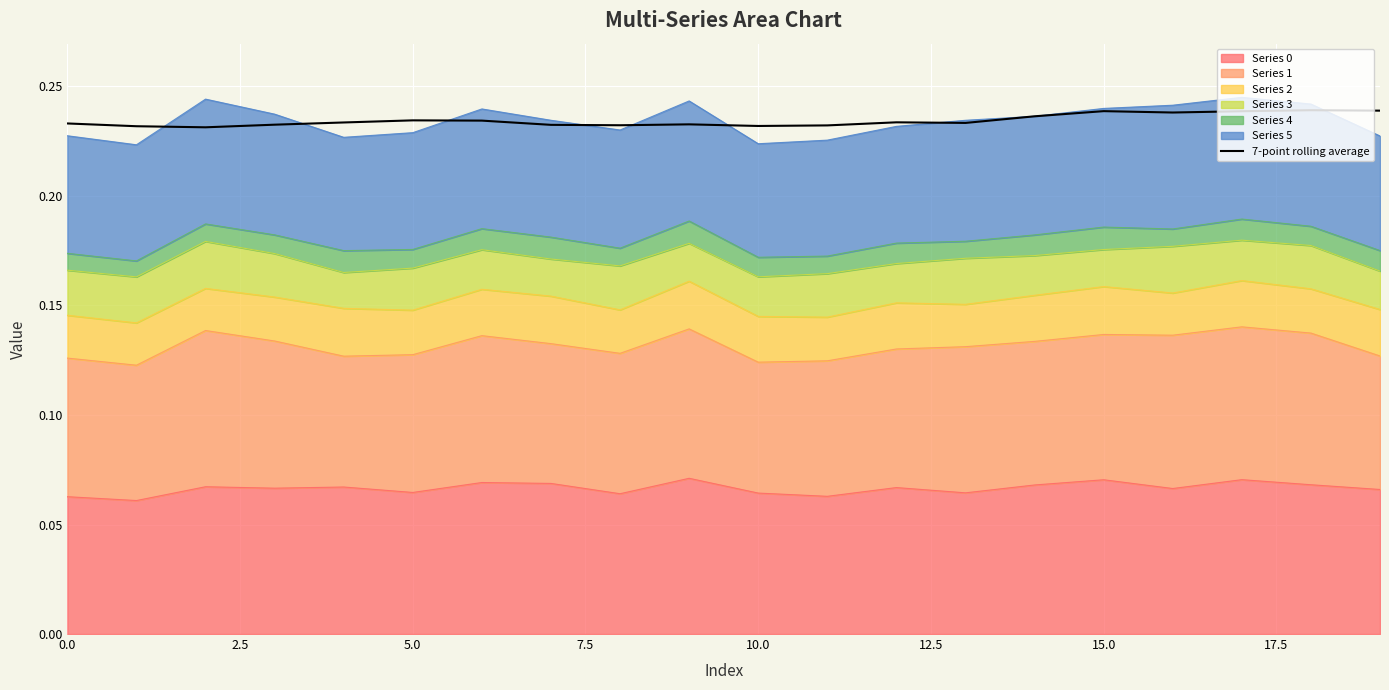

How many interior local peaks (higher than both neighbors) does the data have?

5